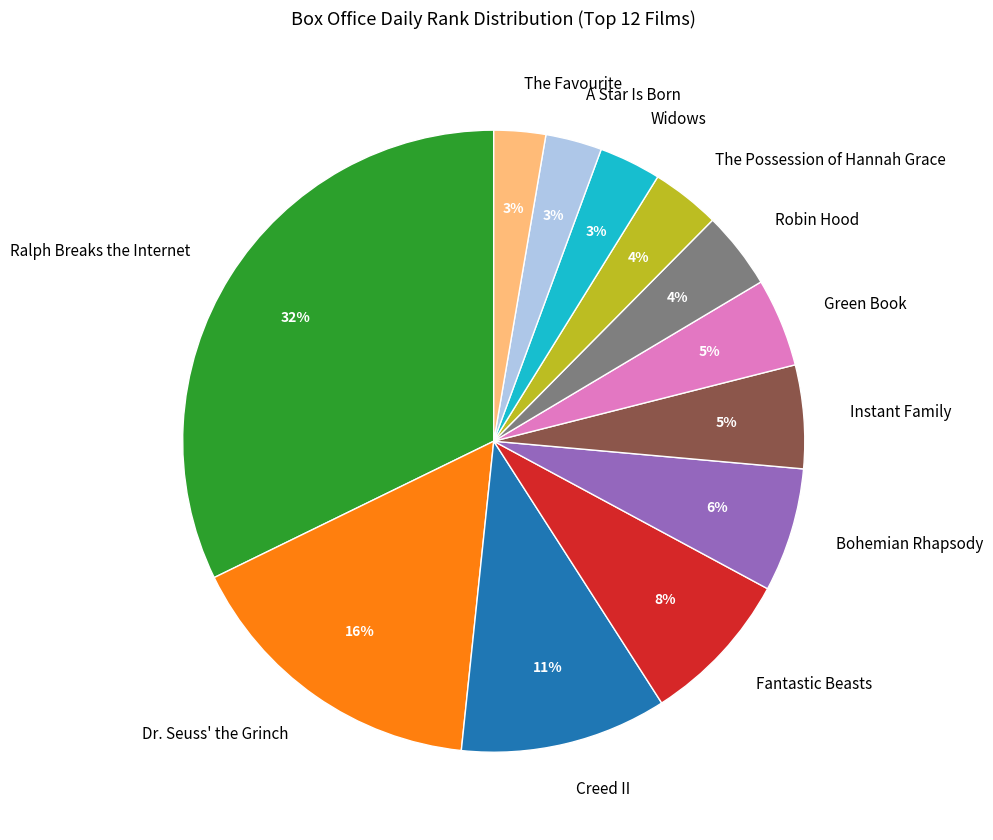

Does Green Book represent more than half of the total?

No